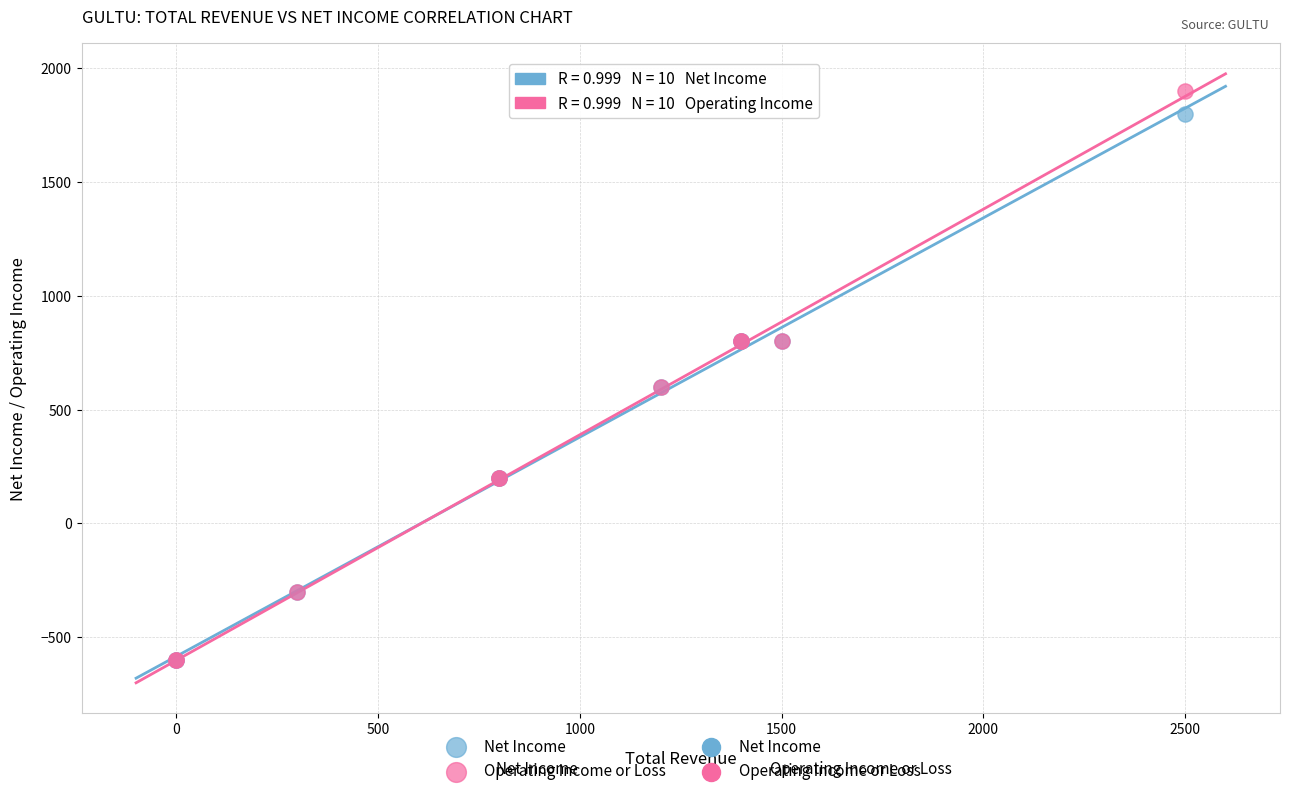

Which series has the largest Y range (max minus min)?

Operating Income or Loss